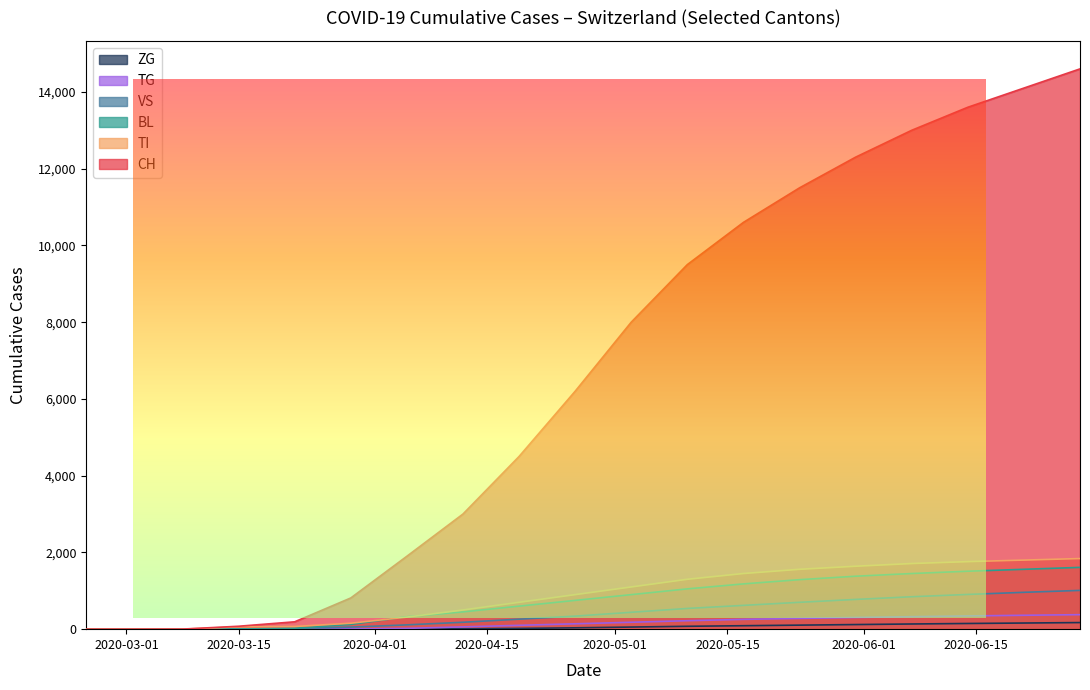

True or false: VS and TG cross at least once.

False